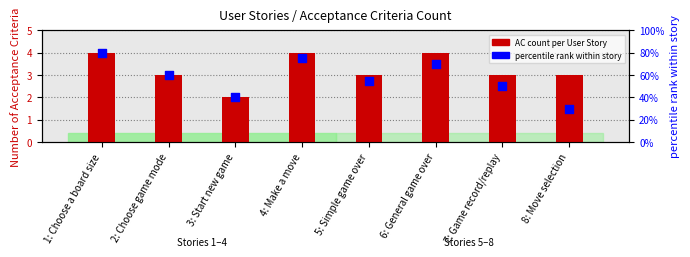

What are all the series names shown in the legend?

AC count per User Story, percentile rank within story